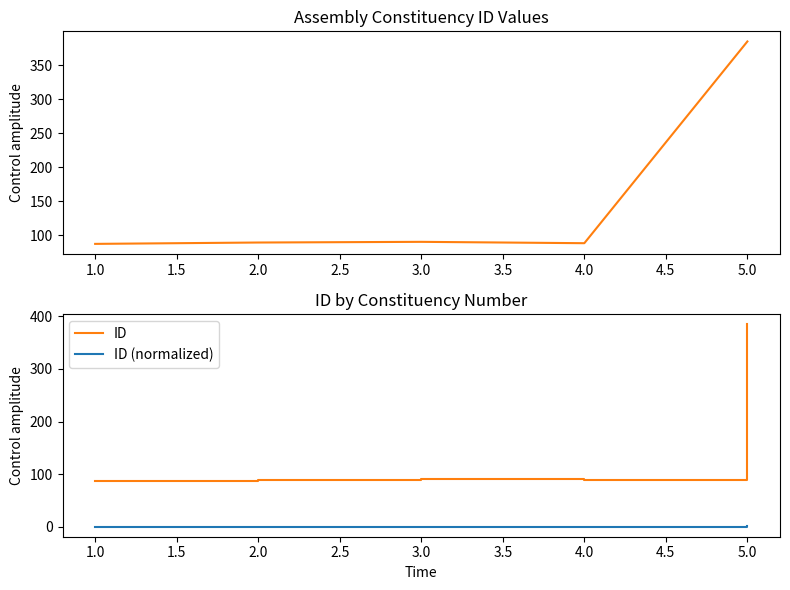

The ID series shows 22.8 at 4.0. True or false?

False